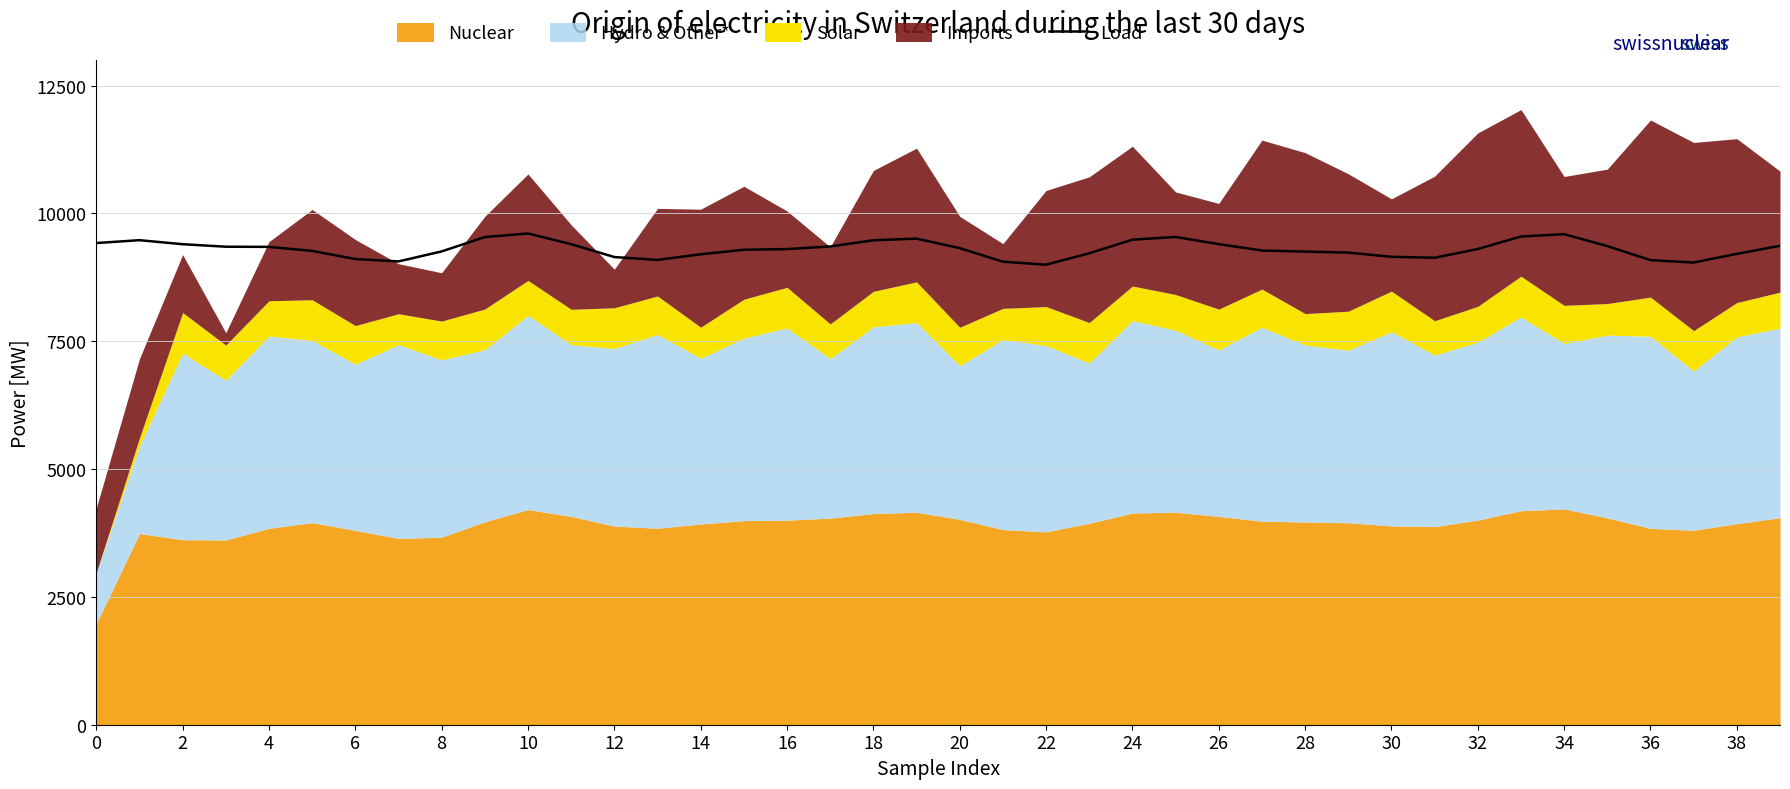

What is the maximum value for Load?

9606.8